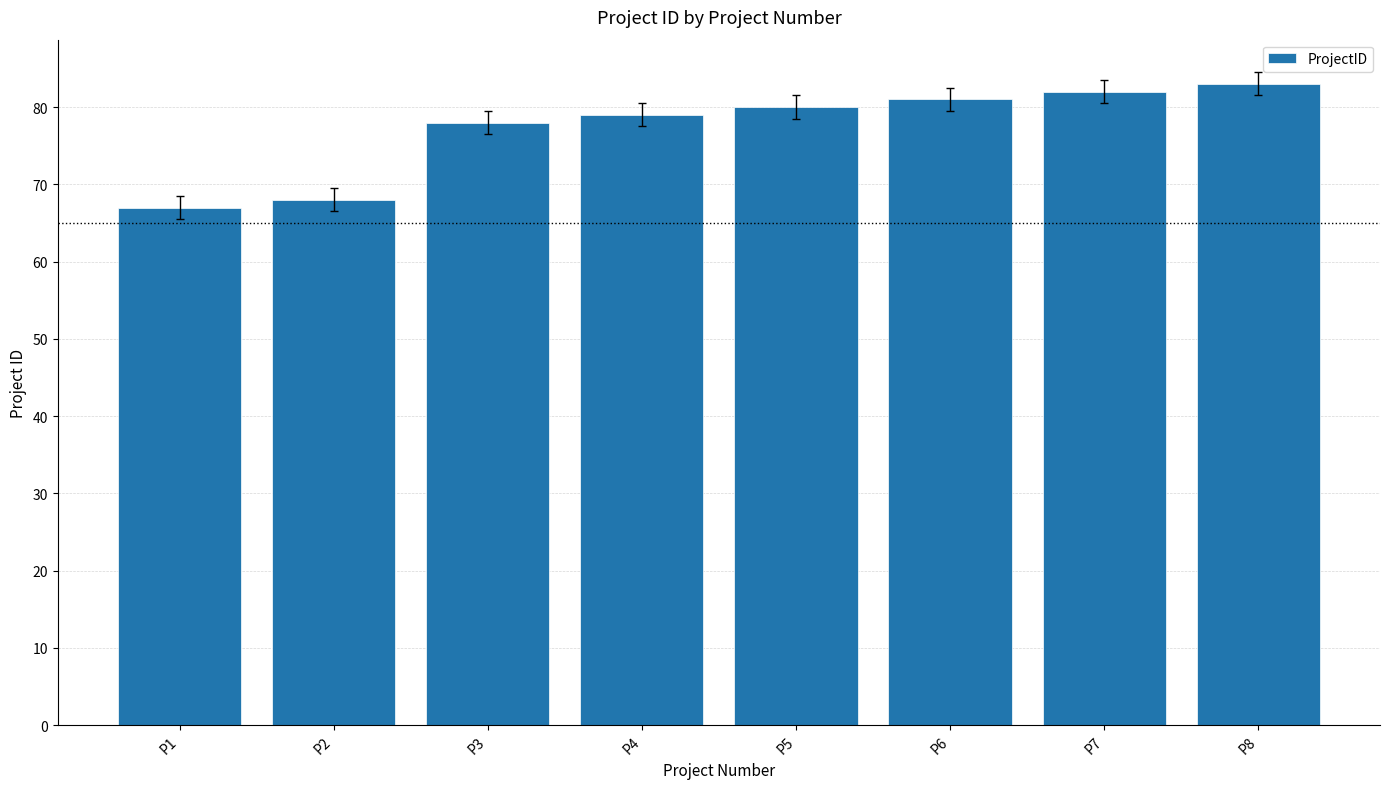

How many data points are less than 80?

4